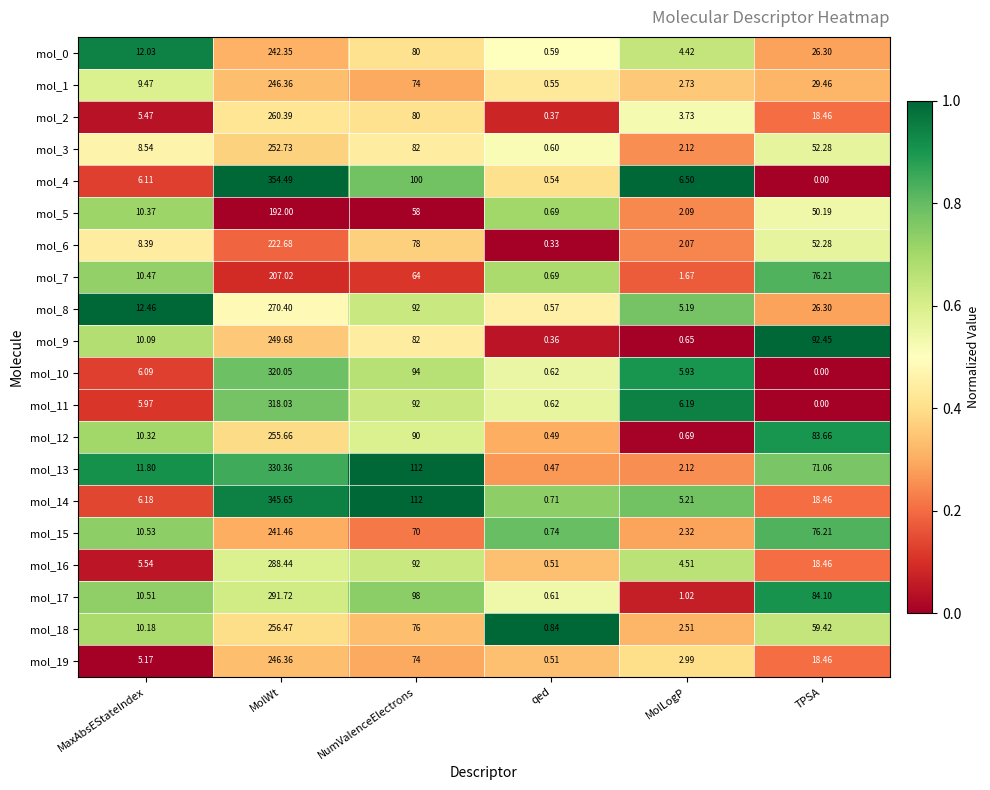

At which label is mol_18 closest to 128?

NumValenceElectrons